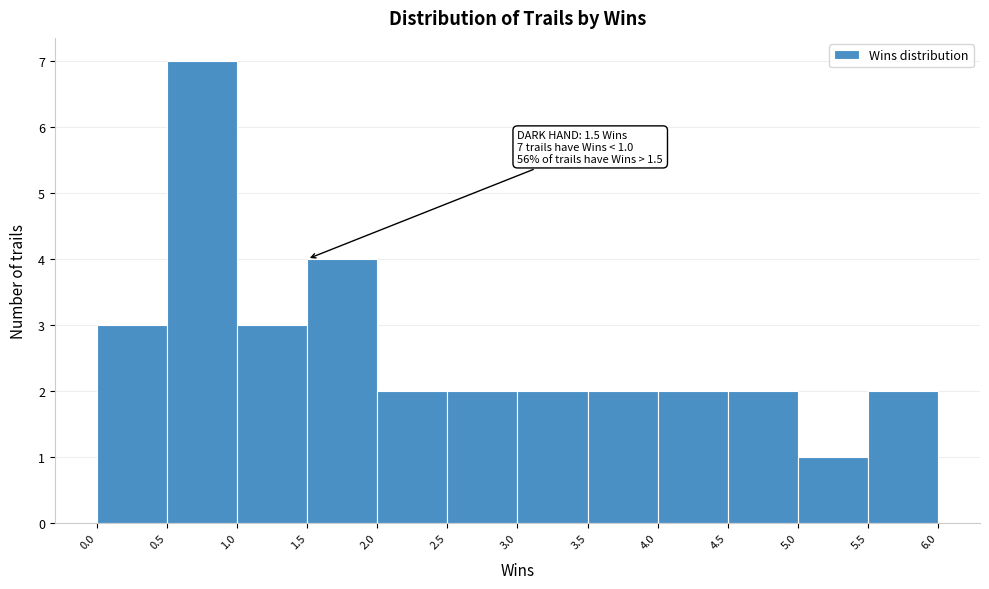

Over which range of the x-axis is the bar tallest?

0.5 to 1.0